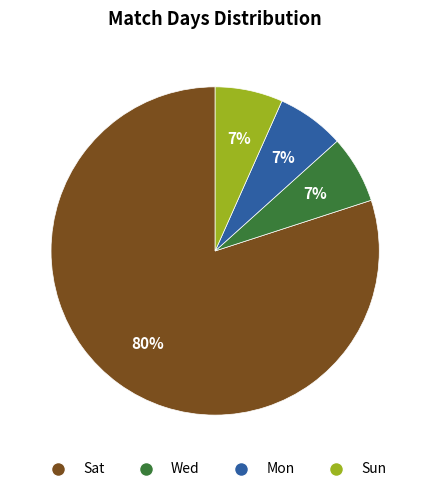

Is there a majority slice in this chart?

Yes